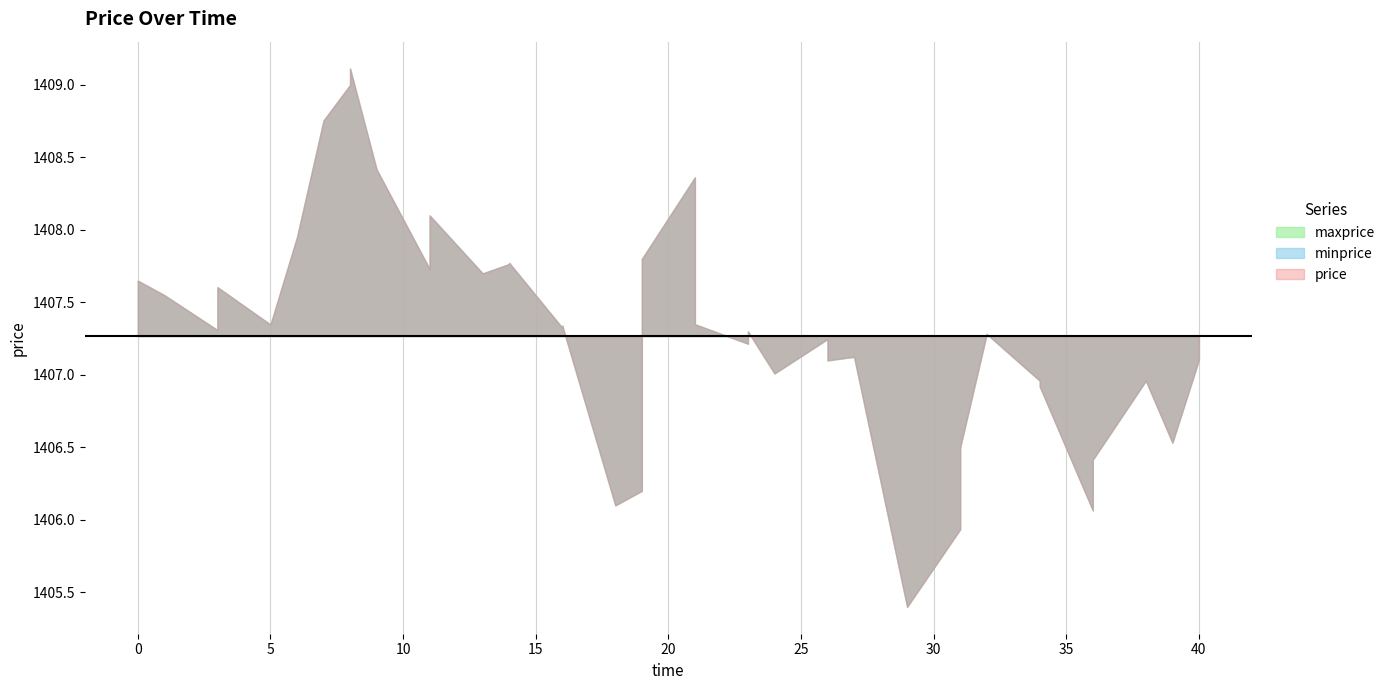

What is the difference between the maximum and second lowest values in the minprice series?

3.7